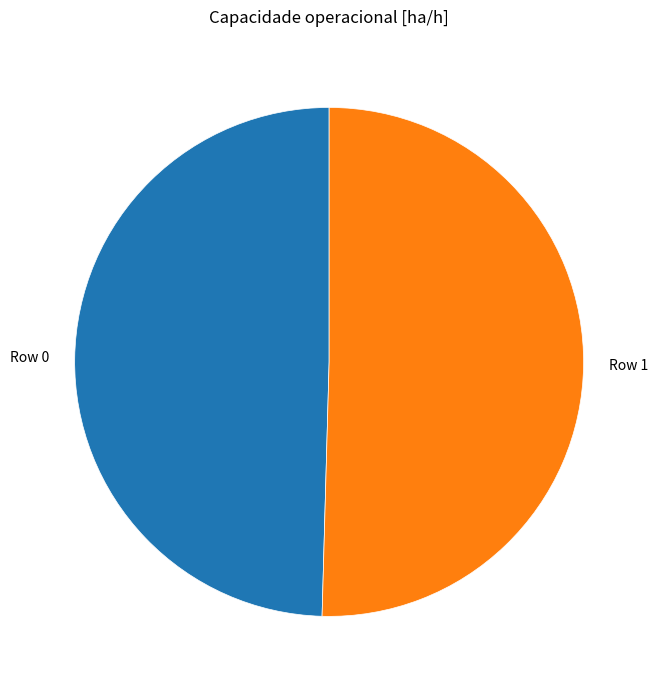

Count the number of slices in the pie.

2